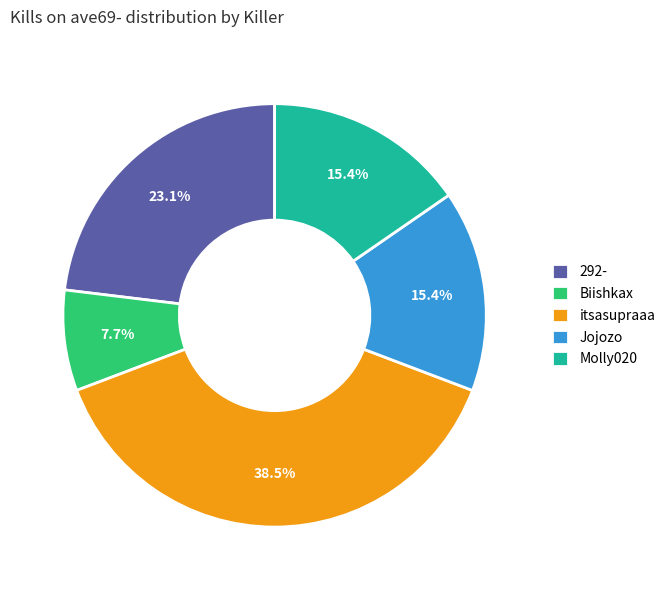

What percentage is the Biishkax slice, to the nearest percent?

8%